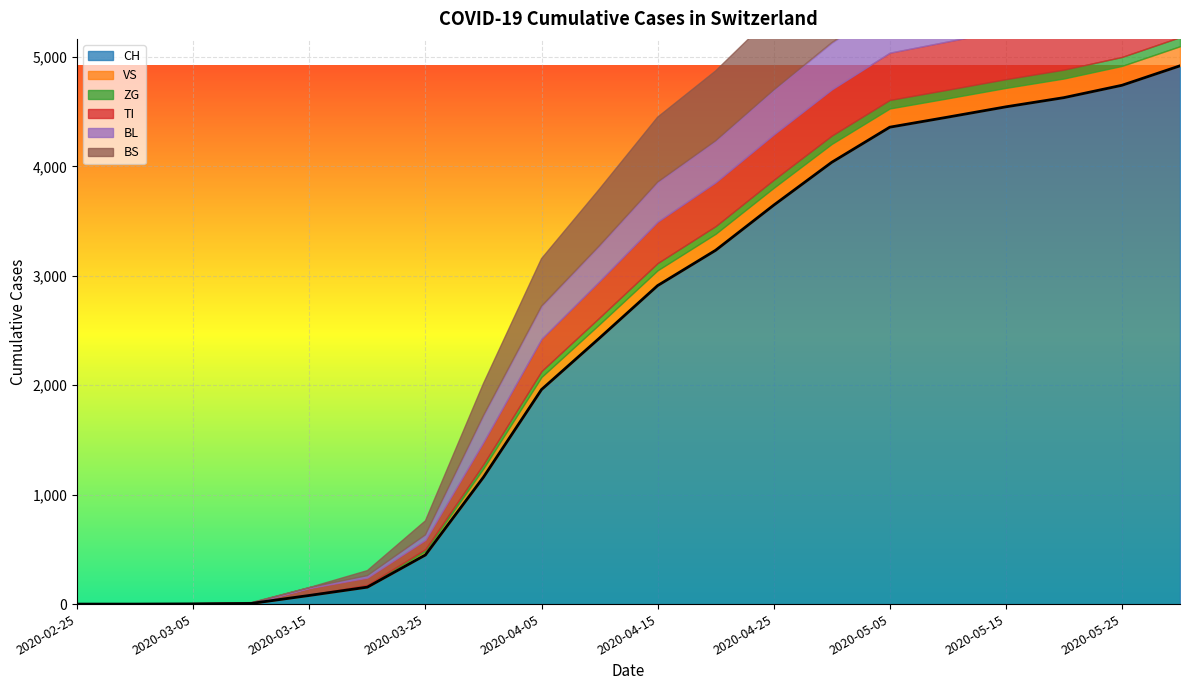

What is the value of the VS point at the 10th from the left?

127